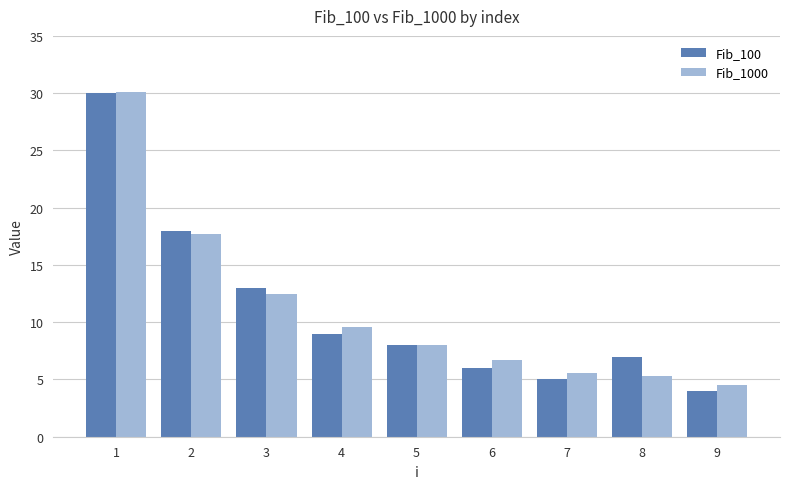

Where does the Fib_100 series first go above 8?

1